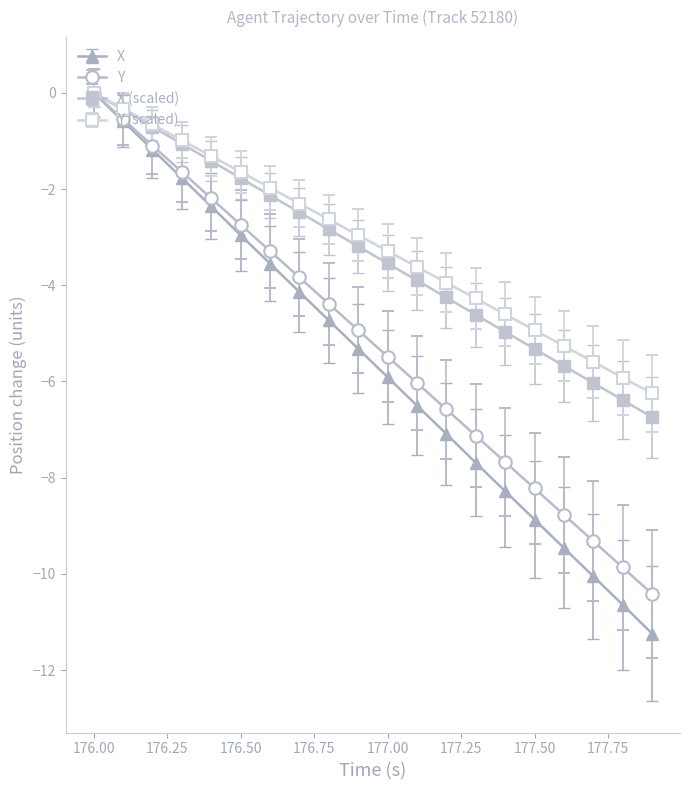

How many data points in X are less than -5?

11